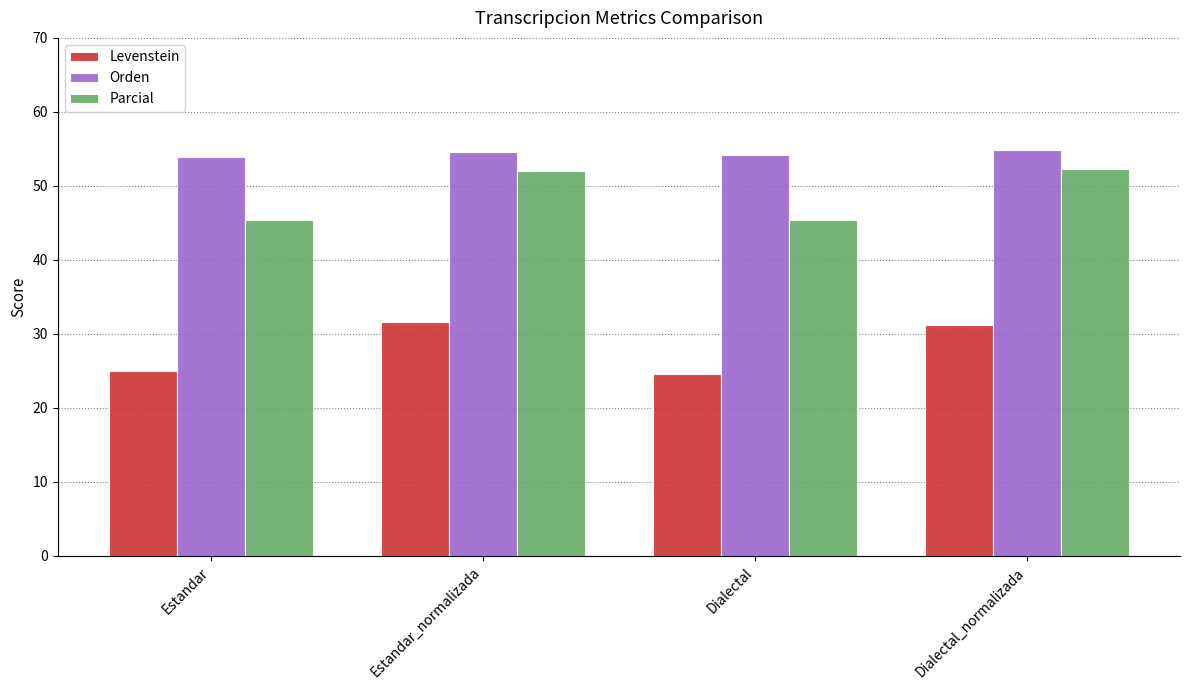

Are the bars horizontal?

No